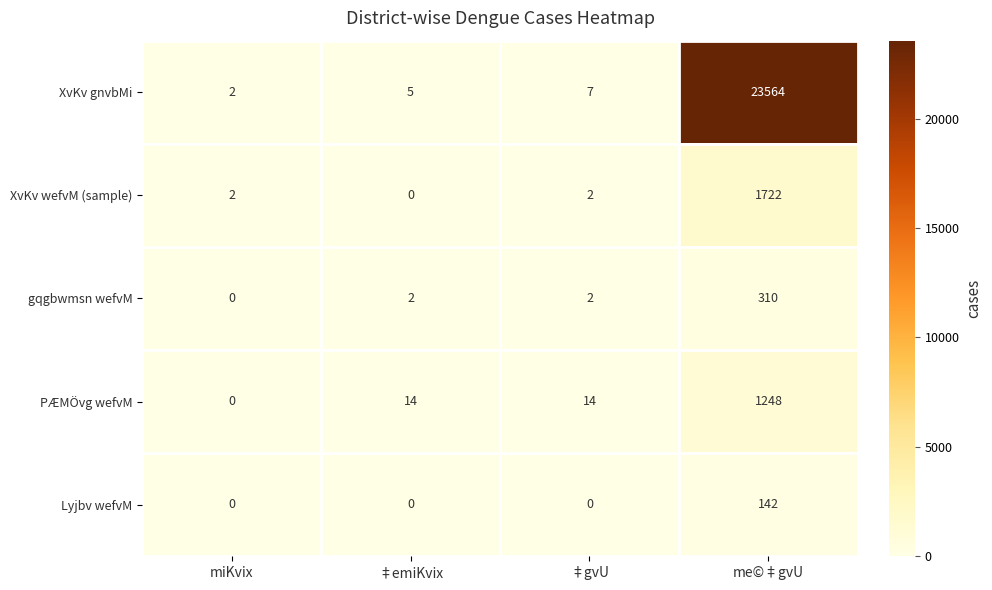

Rank the series by their maximum value, from lowest to highest.

Lyjbv wefvM, gqgbwmsn wefvM, PÆMÖvg wefvM, XvKv wefvM (sample), XvKv gnvbMi